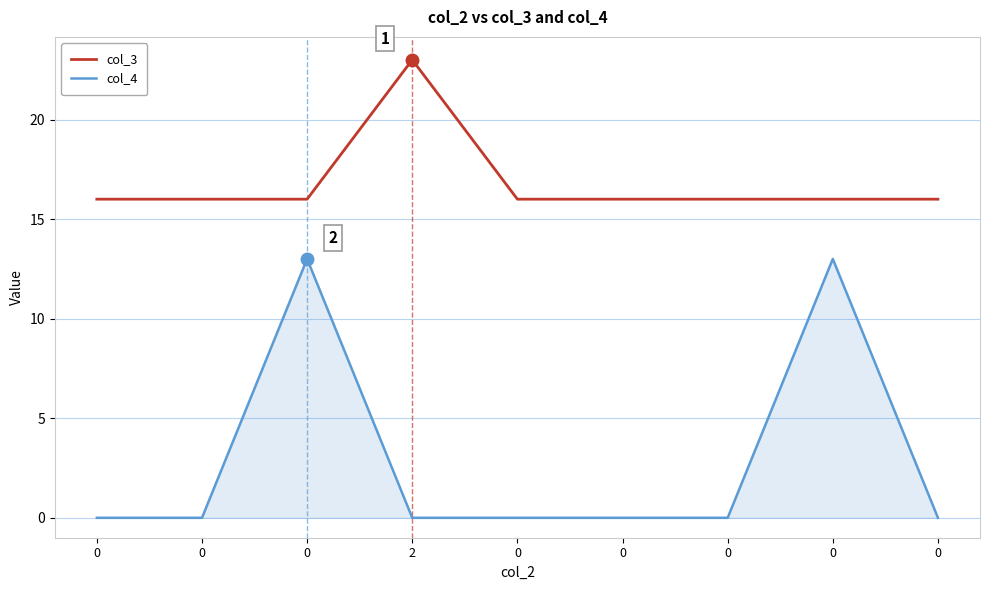

What is the value of the col_3 point at the 1st from the left?

16